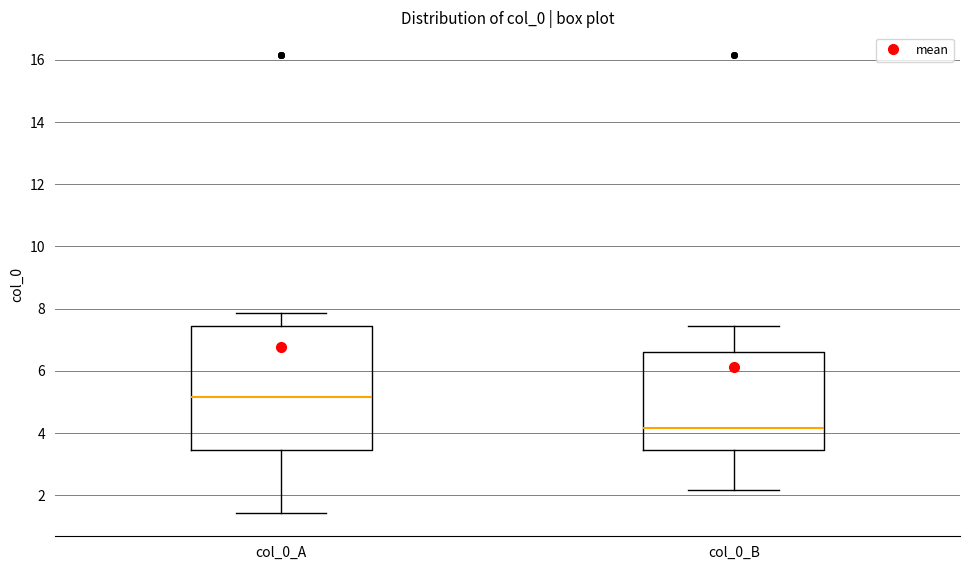

Which box is the tallest, from its lower edge to its upper edge?

col_0_A